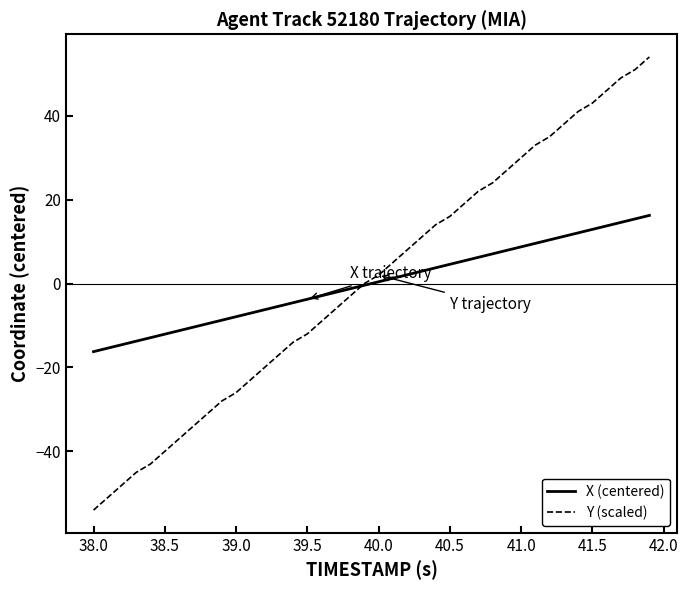

How many values in the Y (scaled) series are below 1?

20